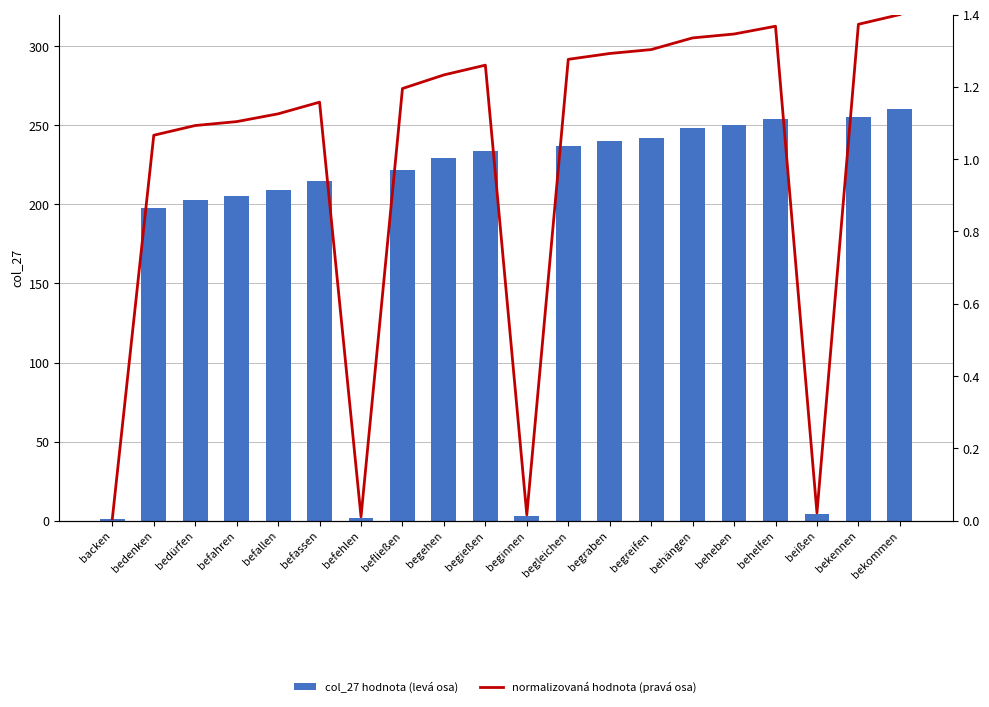

At how many categories does at least one series exceed 80?

16